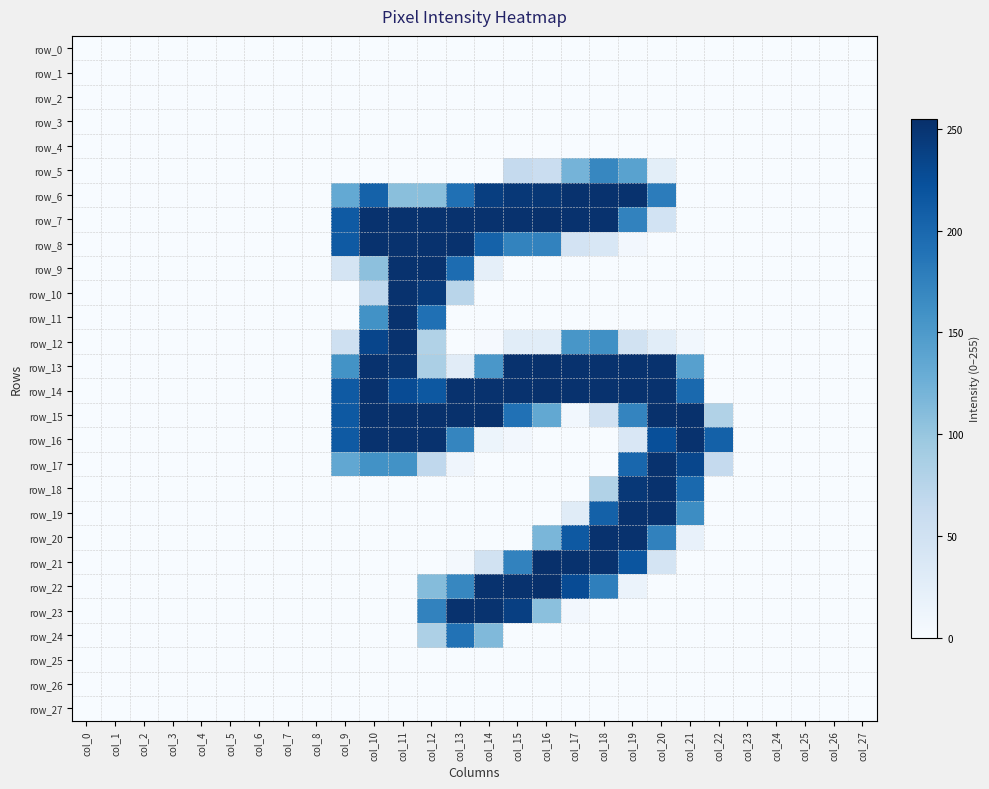

At how many categories does at least one series exceed 253?

8